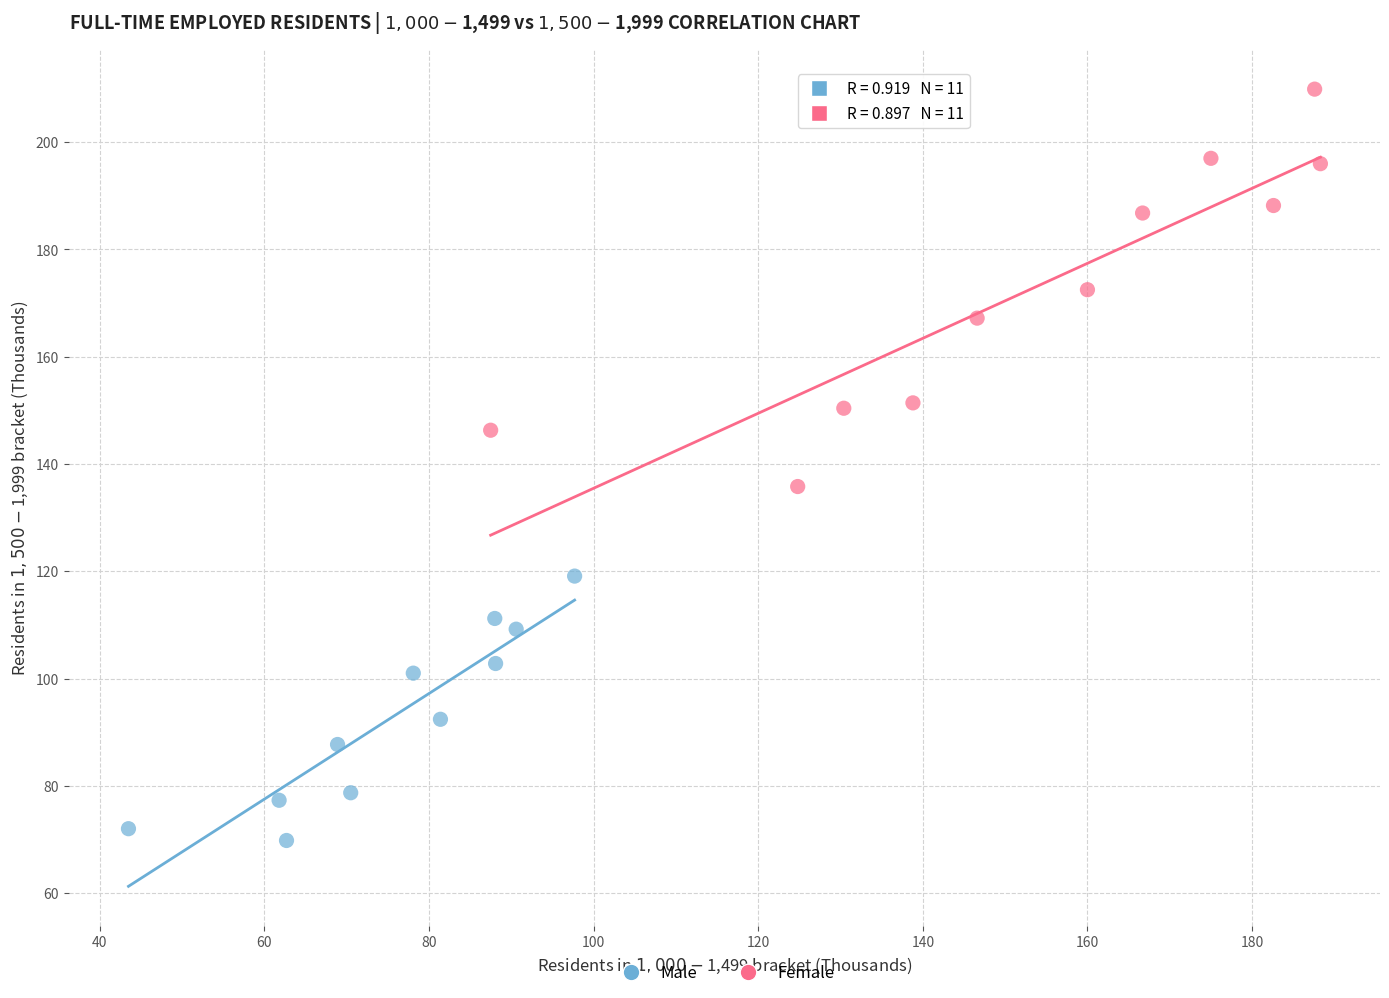

Which series contains the lowest Y value?

Male